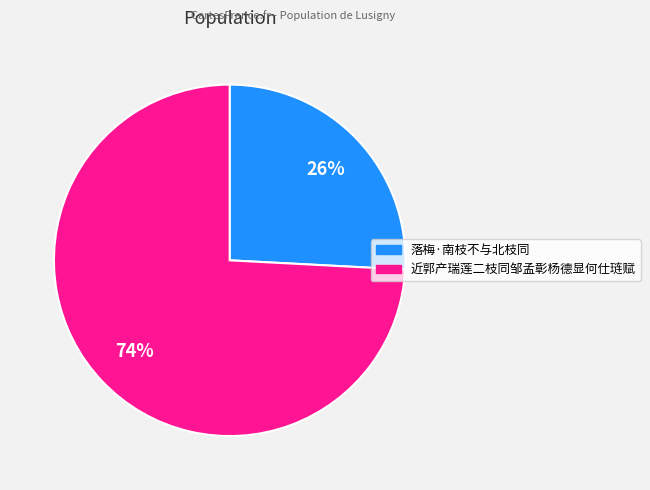

Is there any slice that represents more than half of the pie?

Yes